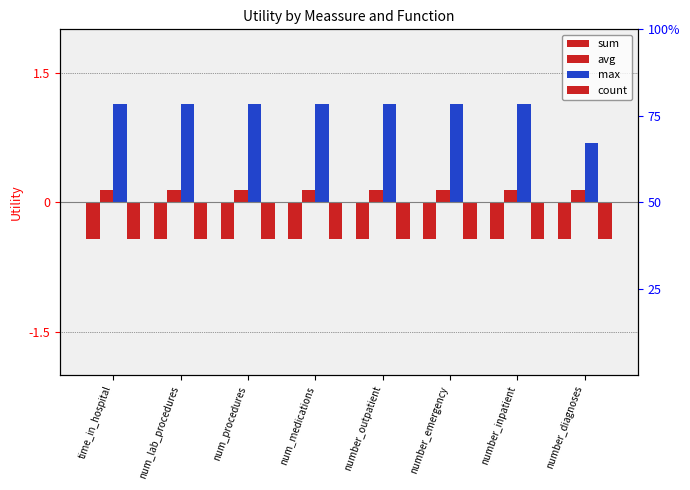

What is the sum of the avg values at num_medications and num_procedures?

0.3